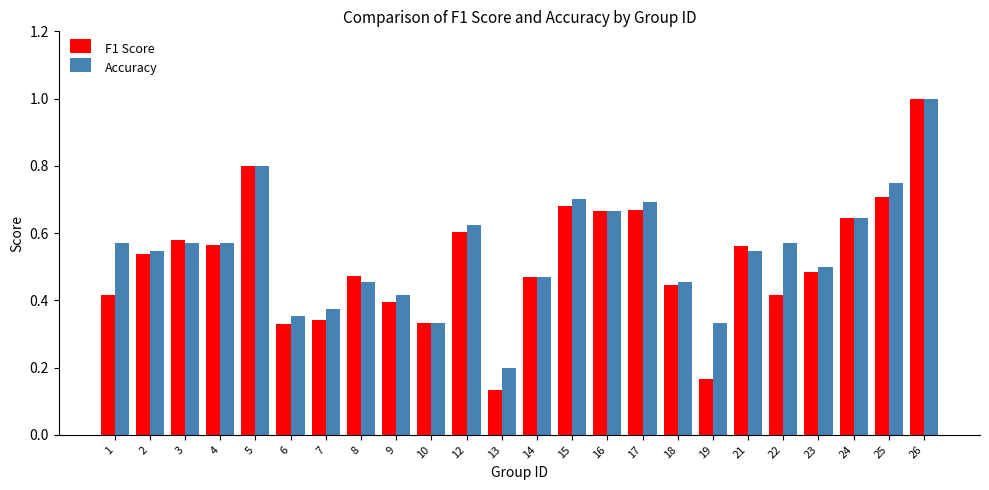

What is the sum of the F1 Score values at 21 and 18?

1.0